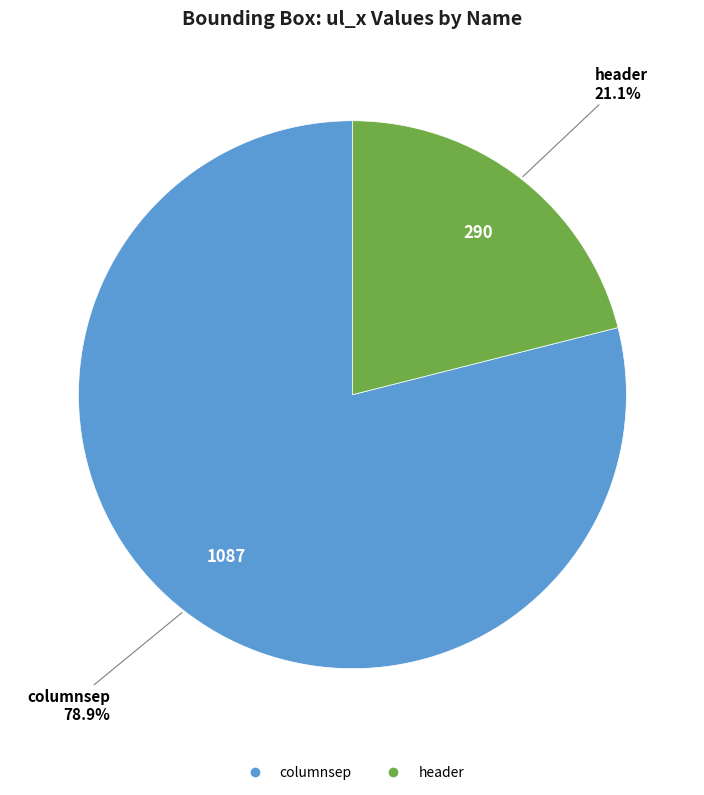

To the nearest percent, what is the difference between the largest and smallest slice percentages?

58%